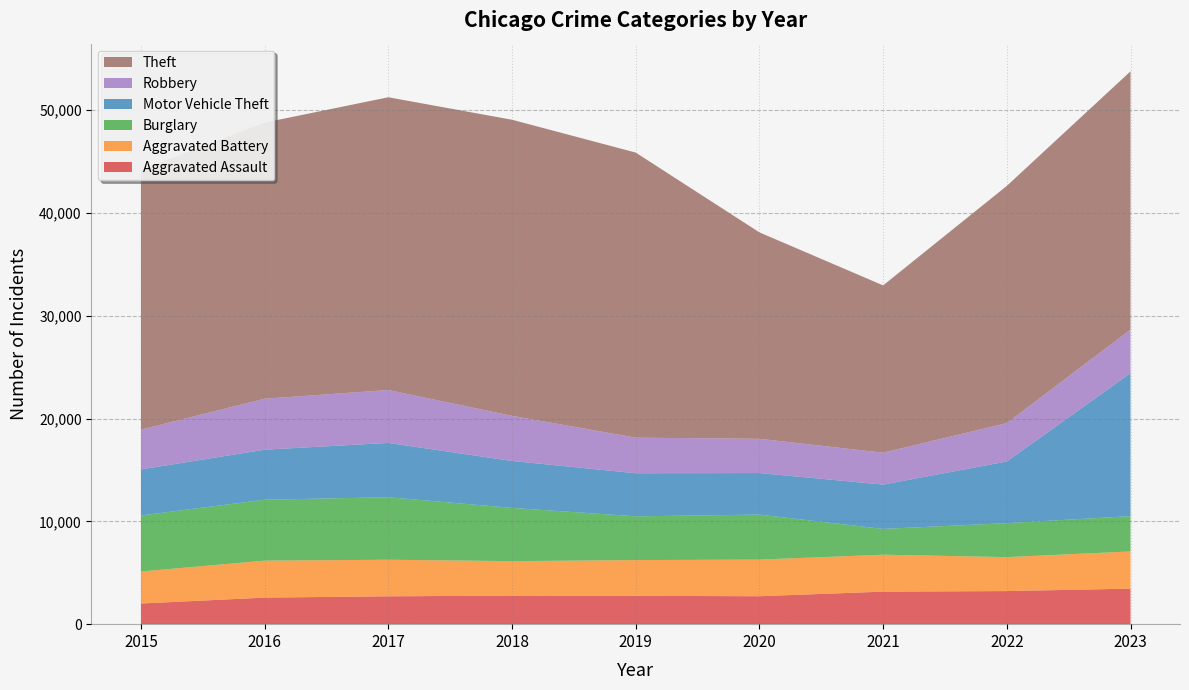

Reading right to left, transcribe all the data shown in this chart.

Aggravated Assault: 2023=3456	2022=3219	2021=3164	2020=2718	2019=2756	2018=2777	2017=2709	2016=2583	2015=2008
Aggravated Battery: 2023=3619	2022=3302	2021=3592	2020=3561	2019=3477	2018=3352	2017=3556	2016=3596	2015=3112
Burglary: 2023=3431	2022=3305	2021=2508	2020=4378	2019=4256	2018=5180	2017=6081	2016=5925	2015=5450
Motor Vehicle Theft: 2023=13906	2022=5998	2021=4311	2020=4040	2019=4190	2018=4564	2017=5282	2016=4864	2015=4482
Robbery: 2023=4235	2022=3731	2021=3101	2020=3331	2019=3459	2018=4385	2017=5144	2016=4958	2015=3863
Theft: 2023=25122	2022=23071	2021=16272	2020=20077	2019=27727	2018=28801	2017=28473	2016=26856	2015=25260